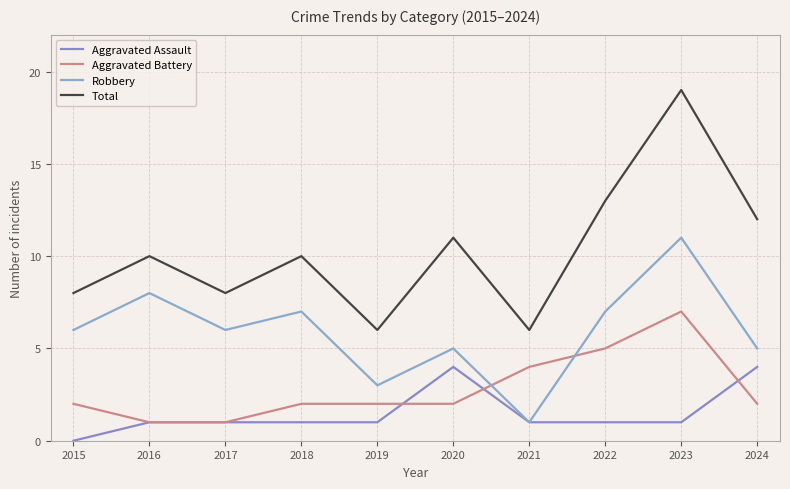

How many interior local valleys does the Total series have?

3